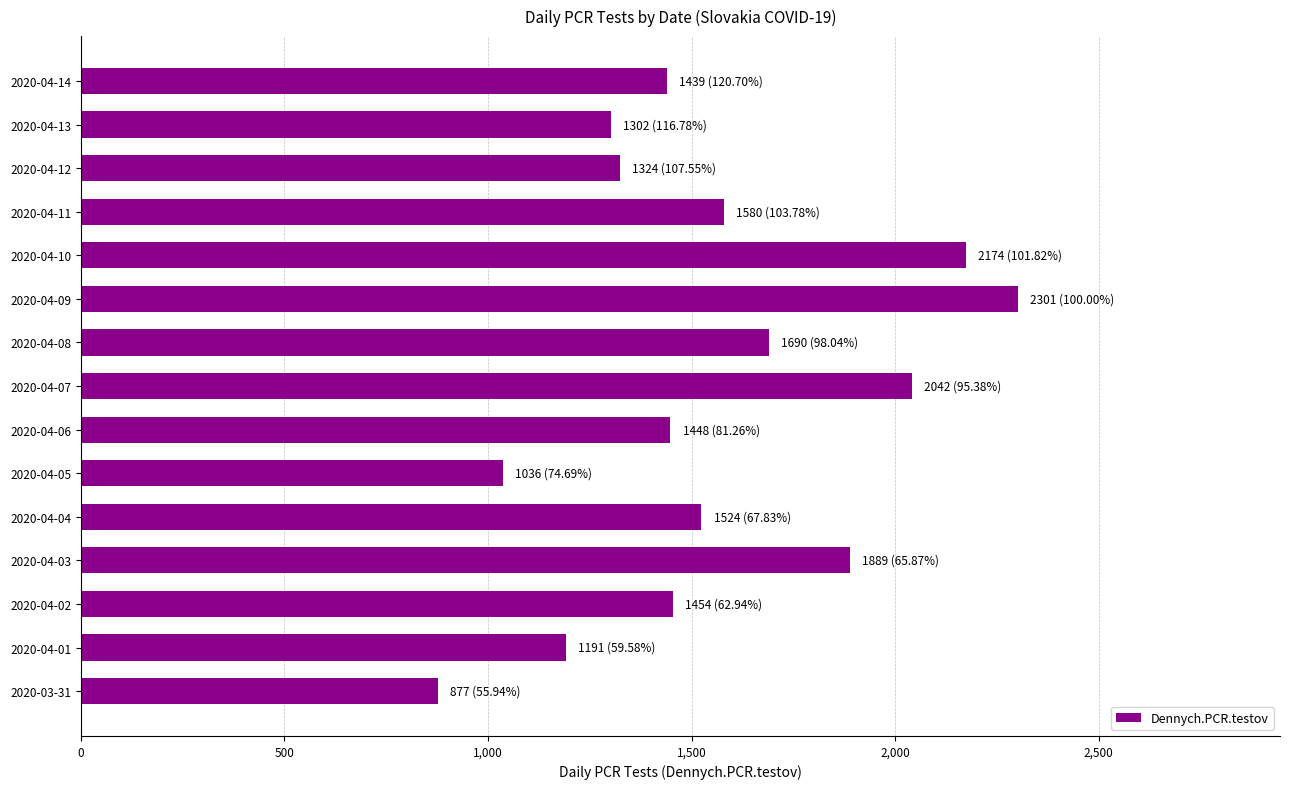

Are the bars grouped side by side (vs. stacked)?

No